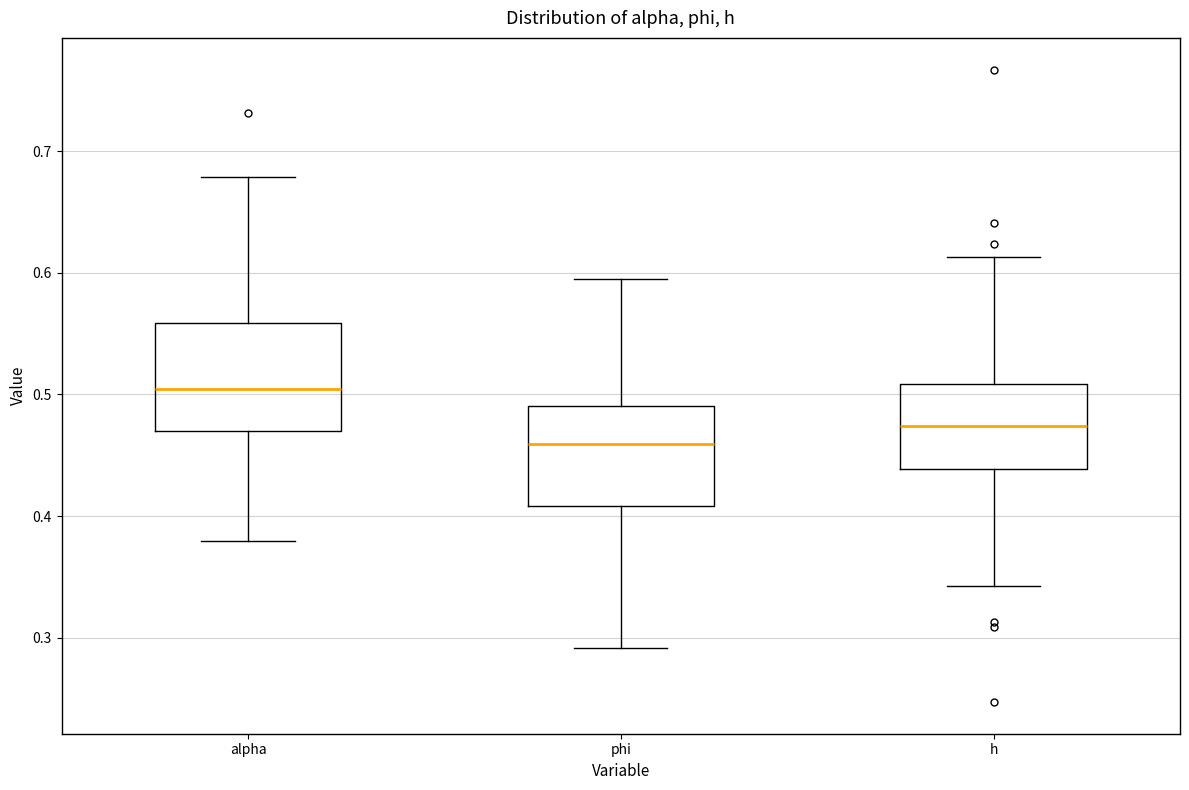

Where is the upper edge of the box for alpha on the y-axis? The values are not printed on the chart, so give them approximately, as read against the axis.

0.56